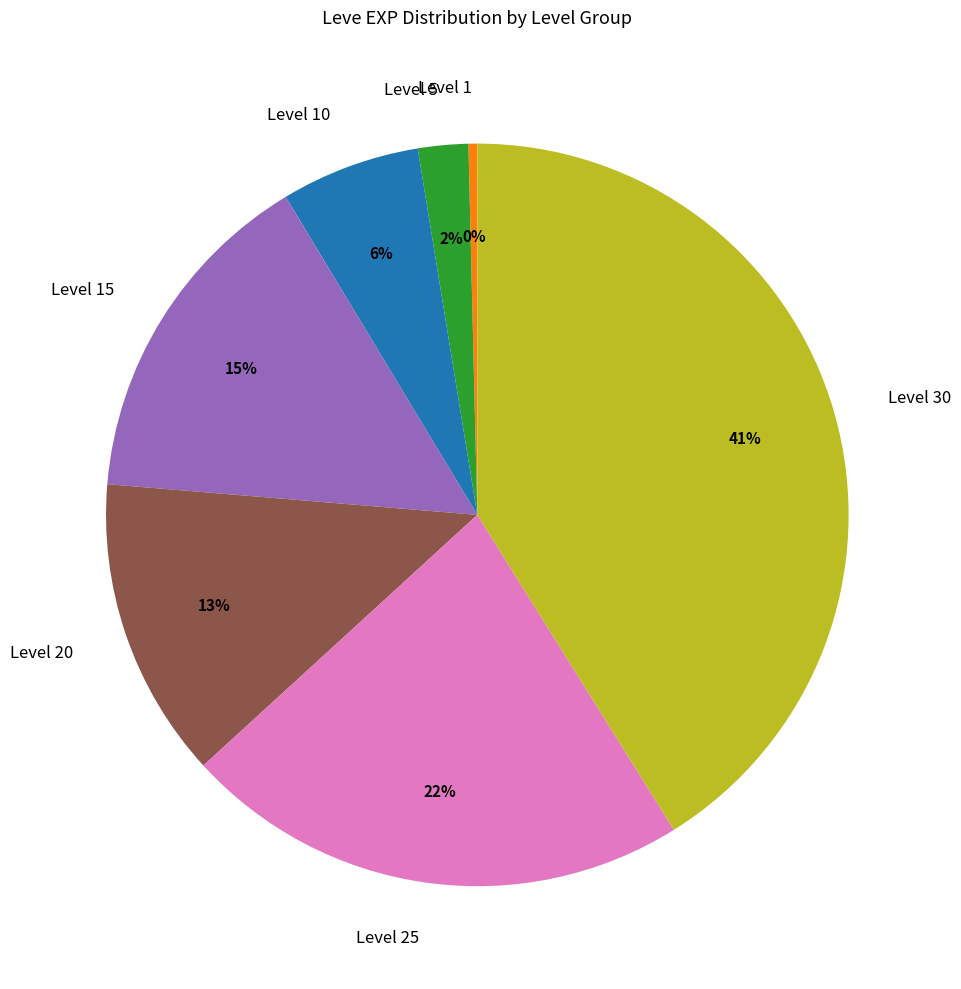

To the nearest percent, what is the average slice percentage?

14%